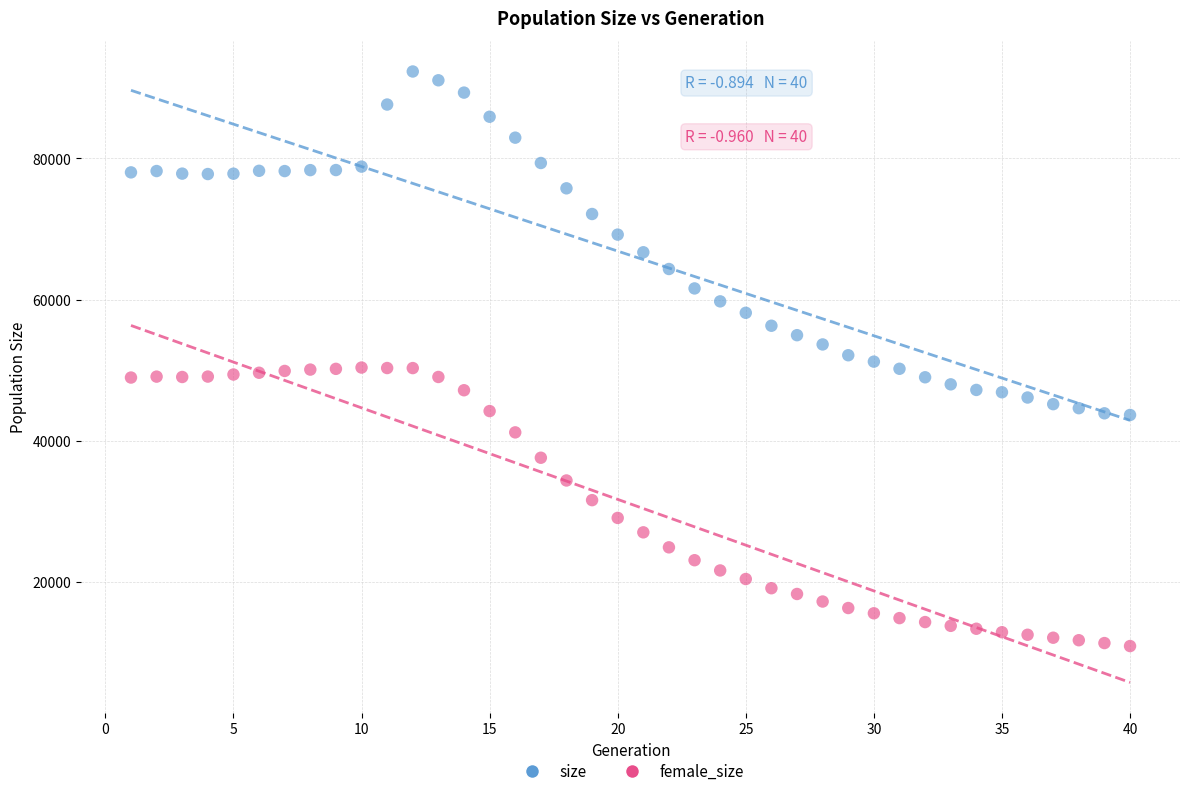

Across all data points, what is the range of X values (max minus min)?

39